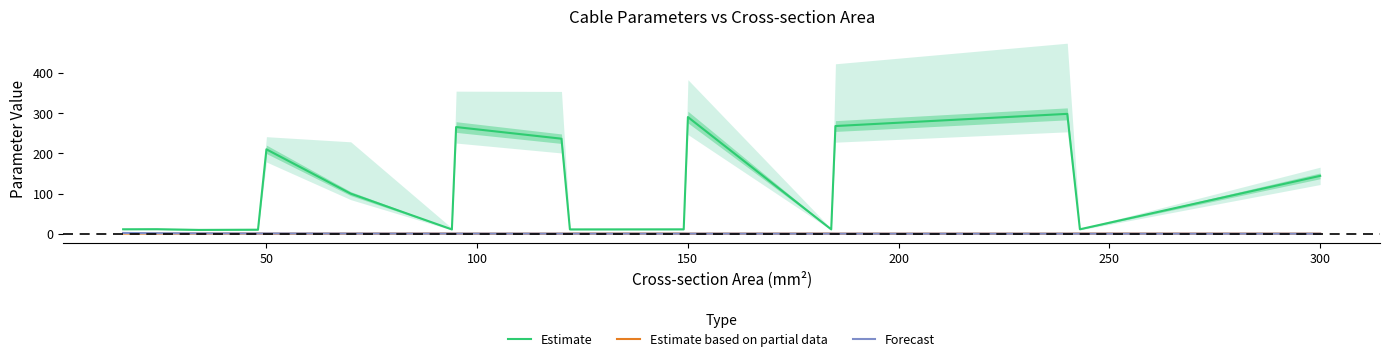

Is it true that Estimate equals 203.7 at 300?

False